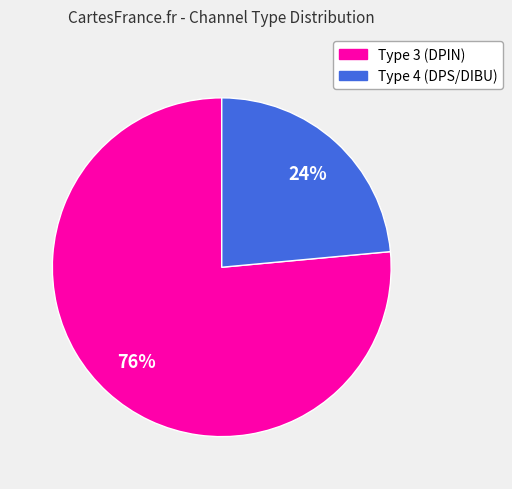

Does any single category account for the majority?

Yes